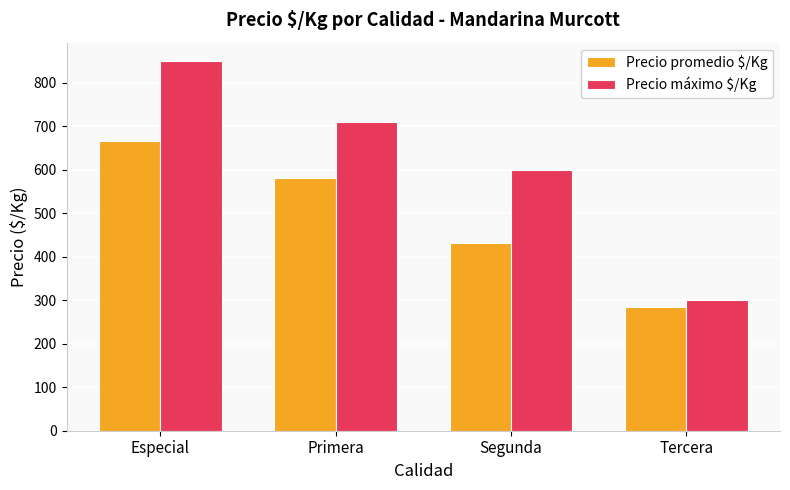

How many groups of bars are there?

4